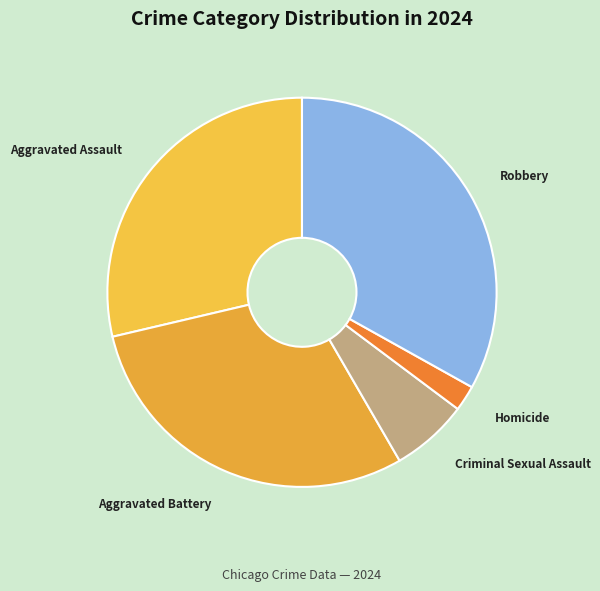

Combined, do Robbery and Criminal Sexual Assault account for over 50%?

No